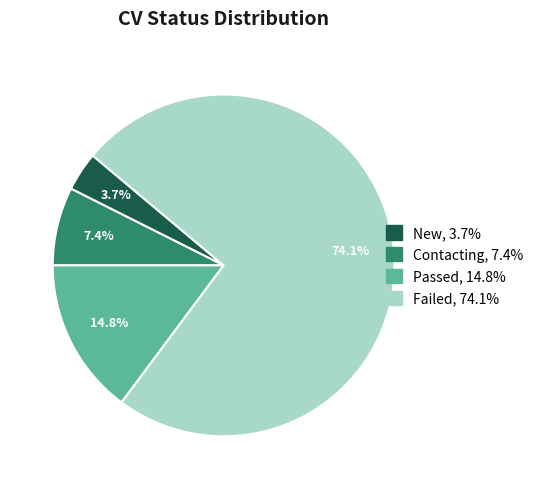

To the nearest percent, what percentage of the pie is Failed?

74%